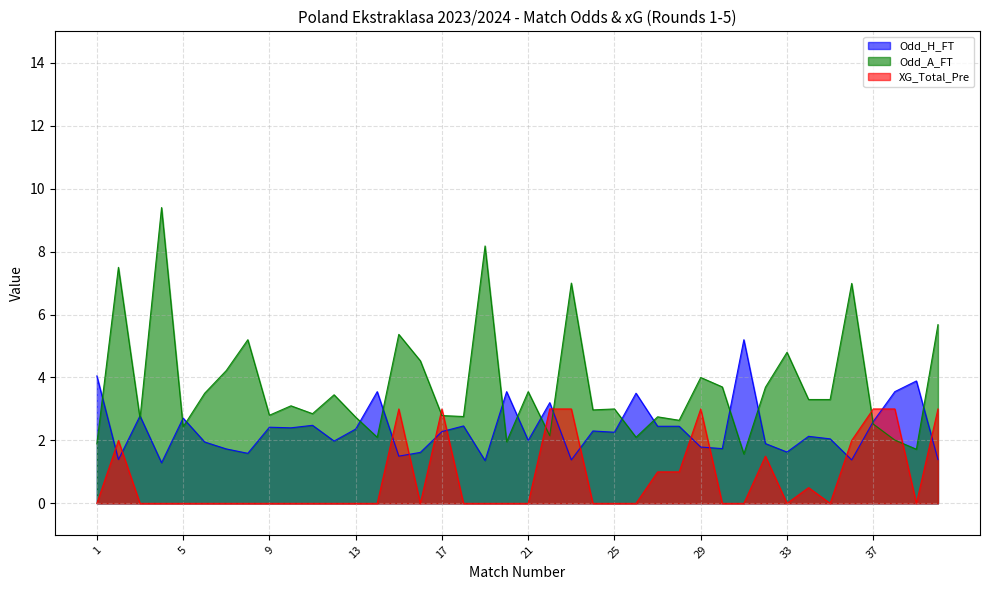

What is the difference between the highest and lowest values at 6?

3.5